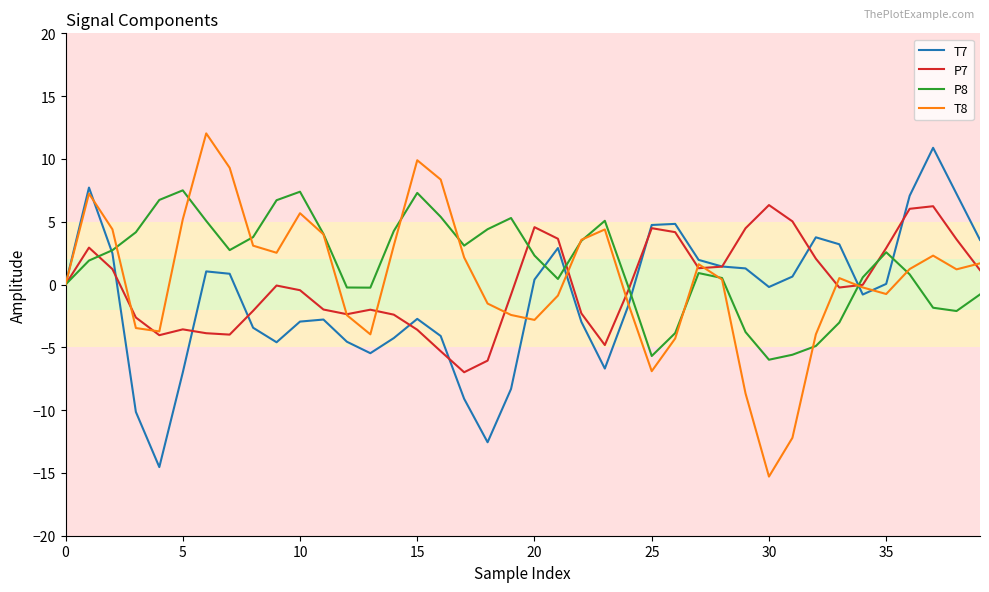

What is the greatest value displayed?

12.0